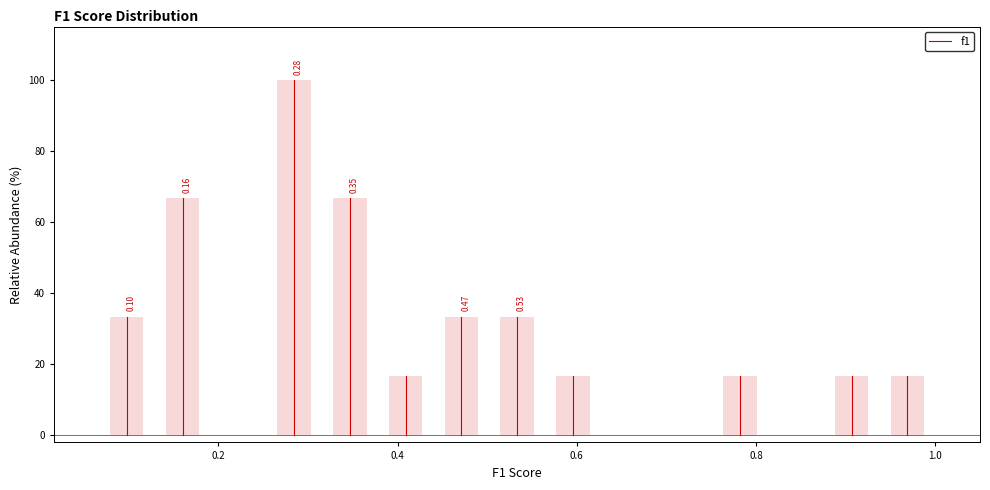

Around what value on the x-axis is the tallest bar? Give the approximate position of its centre, as read against the axis.

0.28